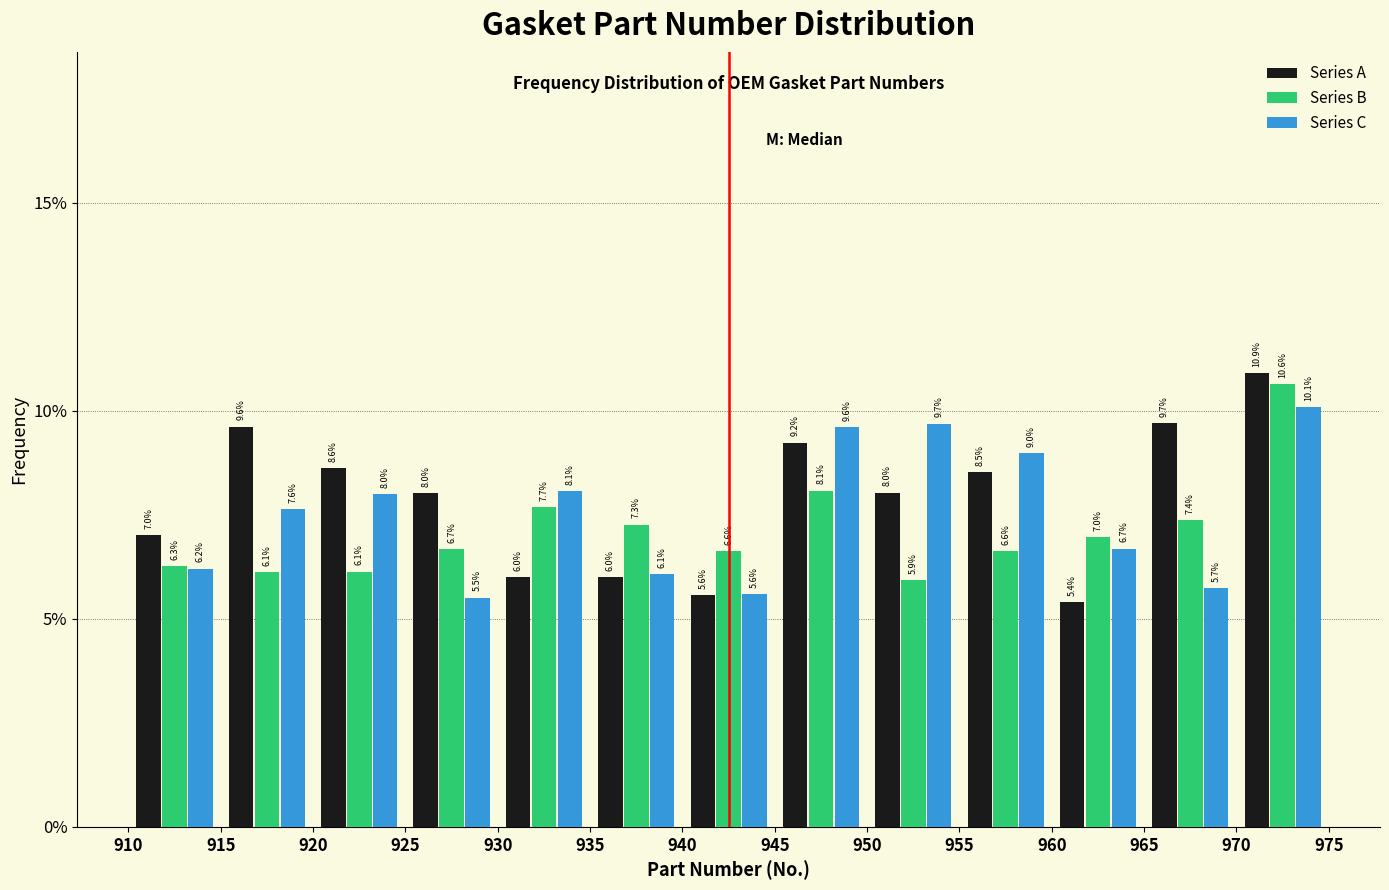

Reading left to right, list every range on the x-axis with the height of the bar of each series over it.

910 to 915: Series A=7.0	Series B=6.3	Series C=6.2
915 to 920: Series A=9.6	Series B=6.1	Series C=7.6
920 to 925: Series A=8.6	Series B=6.1	Series C=8.0
925 to 930: Series A=8.0	Series B=6.7	Series C=5.5
930 to 935: Series A=6.0	Series B=7.7	Series C=8.1
935 to 940: Series A=6.0	Series B=7.3	Series C=6.1
940 to 945: Series A=5.6	Series B=6.6	Series C=5.6
945 to 950: Series A=9.2	Series B=8.1	Series C=9.6
950 to 955: Series A=8.0	Series B=5.9	Series C=9.7
955 to 960: Series A=8.5	Series B=6.6	Series C=9.0
960 to 965: Series A=5.4	Series B=7.0	Series C=6.7
965 to 970: Series A=9.7	Series B=7.4	Series C=5.7
970 to 975: Series A=10.9	Series B=10.6	Series C=10.1